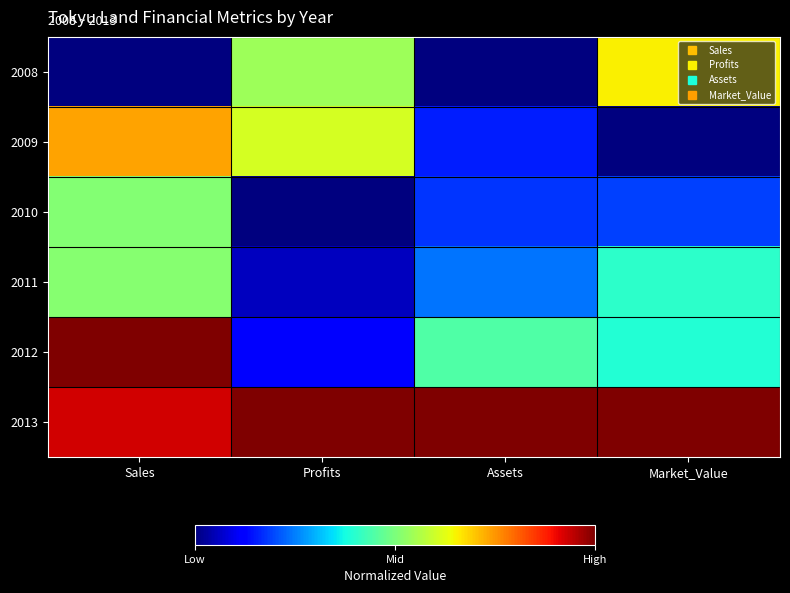

Reading right to left, transcribe all the data shown in this chart.

2008: Market_Value=0.7	Assets=0.0	Profits=0.5	Sales=0.0
2009: Market_Value=0.0	Assets=0.2	Profits=0.6	Sales=0.7
2010: Market_Value=0.2	Assets=0.2	Profits=0.0	Sales=0.5
2011: Market_Value=0.4	Assets=0.2	Profits=0.1	Sales=0.5
2012: Market_Value=0.4	Assets=0.4	Profits=0.1	Sales=1.0
2013: Market_Value=1.0	Assets=1.0	Profits=1.0	Sales=0.9